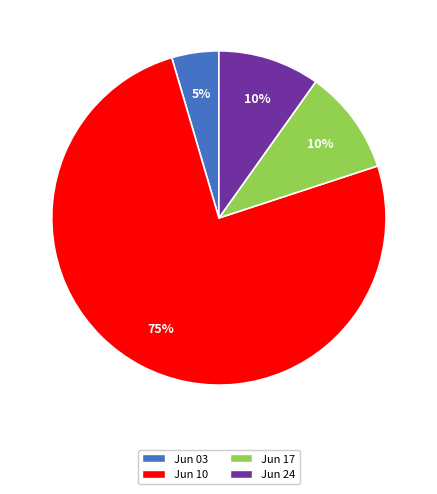

To the nearest percent, what is the average slice percentage?

25%